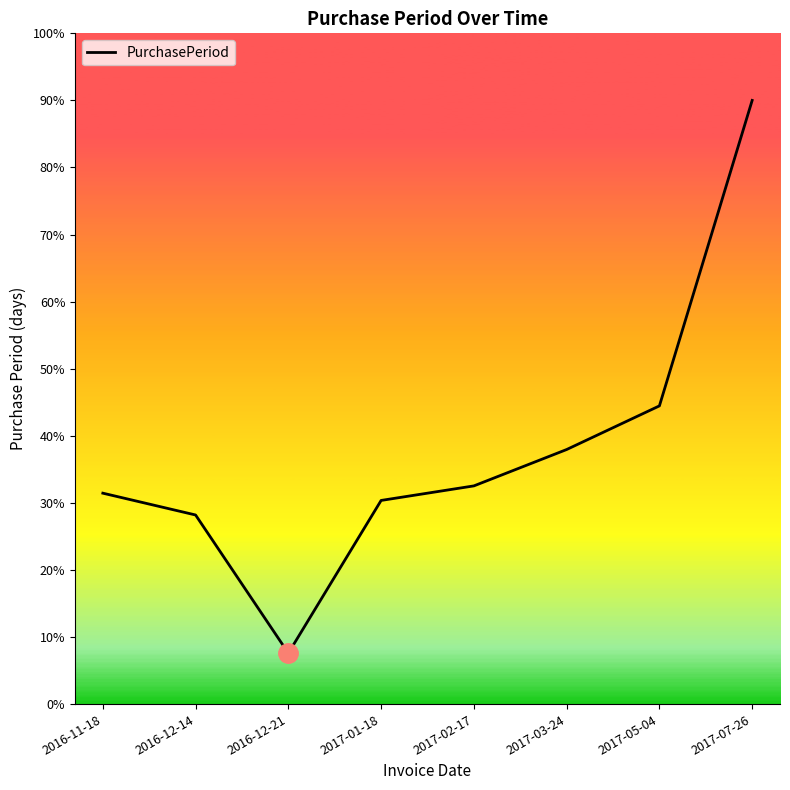

What is the sum of the values at 2017-01-18 and 2016-12-14?

58.6